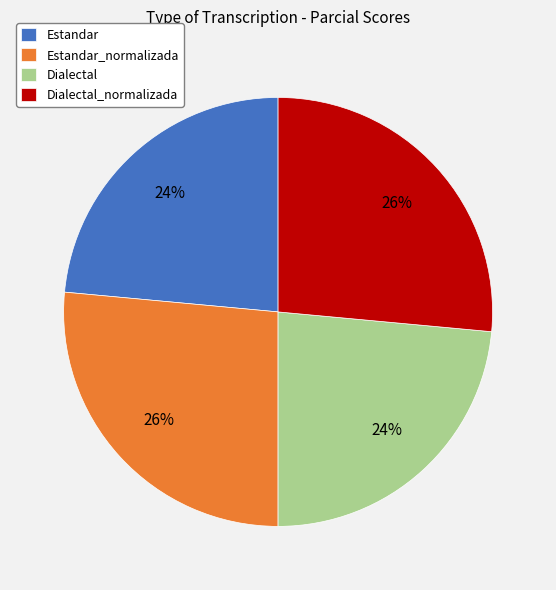

Is it true that Dialectal_normalizada is 36% of the pie?

False